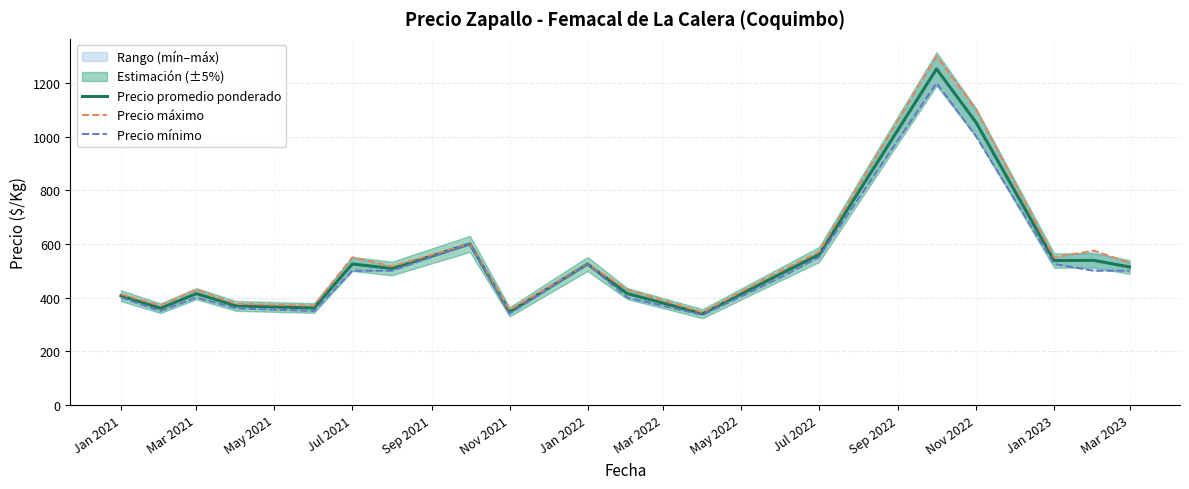

Is it true that Precio promedio ponderado equals 407.0 at Jan 2021?

True